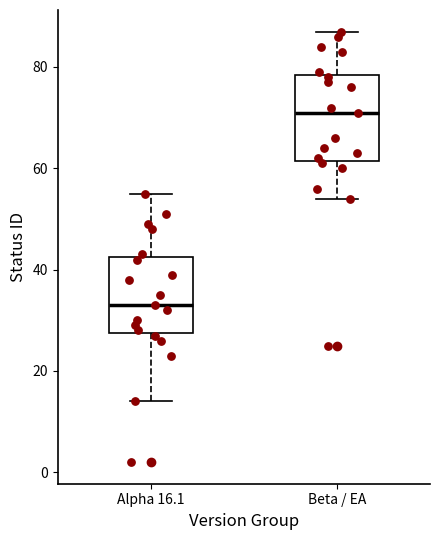

Reading left to right, transcribe this box plot: for each box, give where its median line is, the range the box spans, and where its two whiskers end, as read against the y-axis. The values are not printed on the chart, so give them approximately, as read against the axis.

Alpha 16.1: median 34, box 28 to 42, whiskers 14 to 56
Beta / EA: median 72, box 62 to 78, whiskers 54 to 88